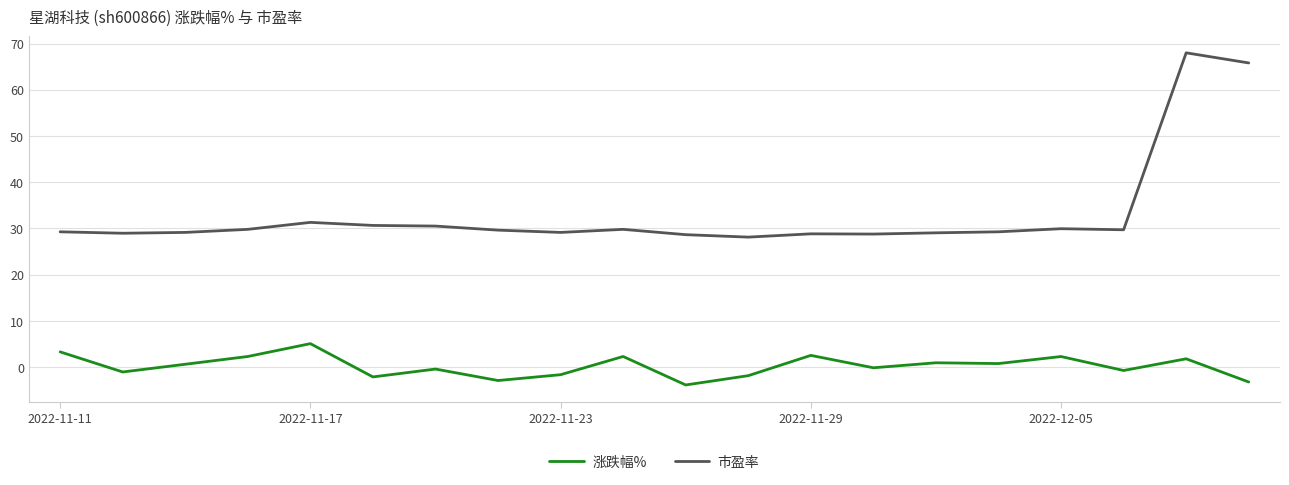

What is the difference between the maximum and minimum values in the 涨跌幅% series?

8.9